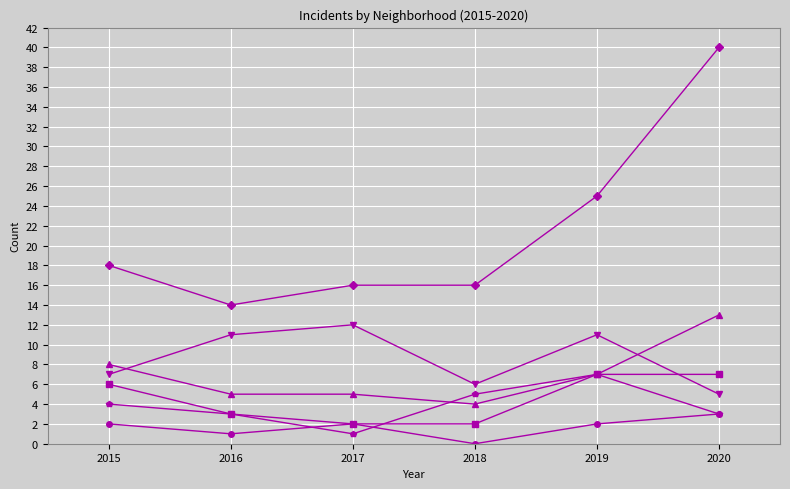

What is the greatest value displayed?

40